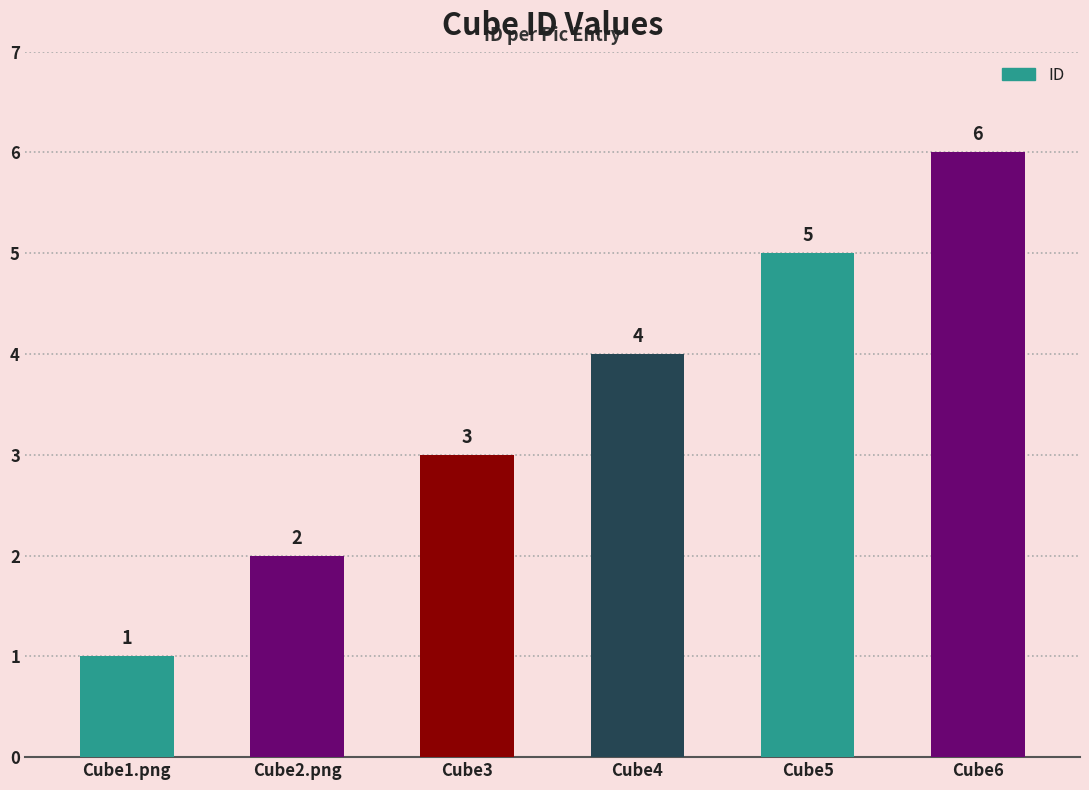

What is the difference between the values at Cube5 and Cube1.png?

4